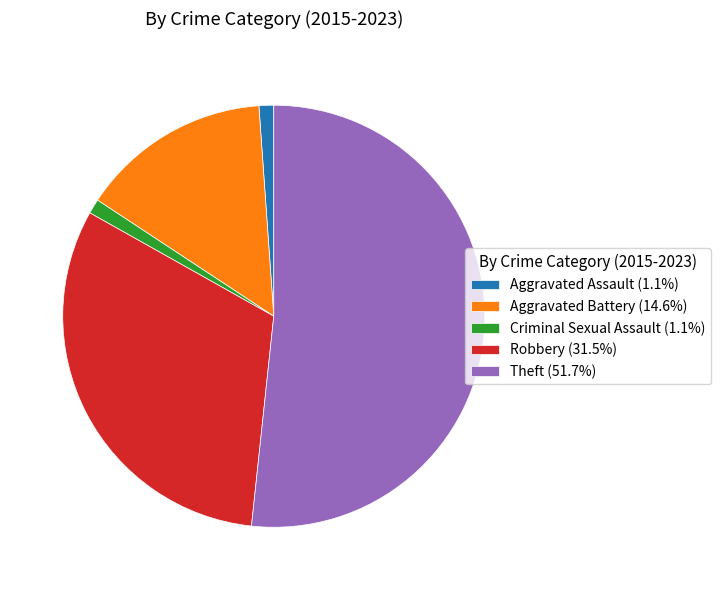

What is the largest slice in the pie chart?

Theft